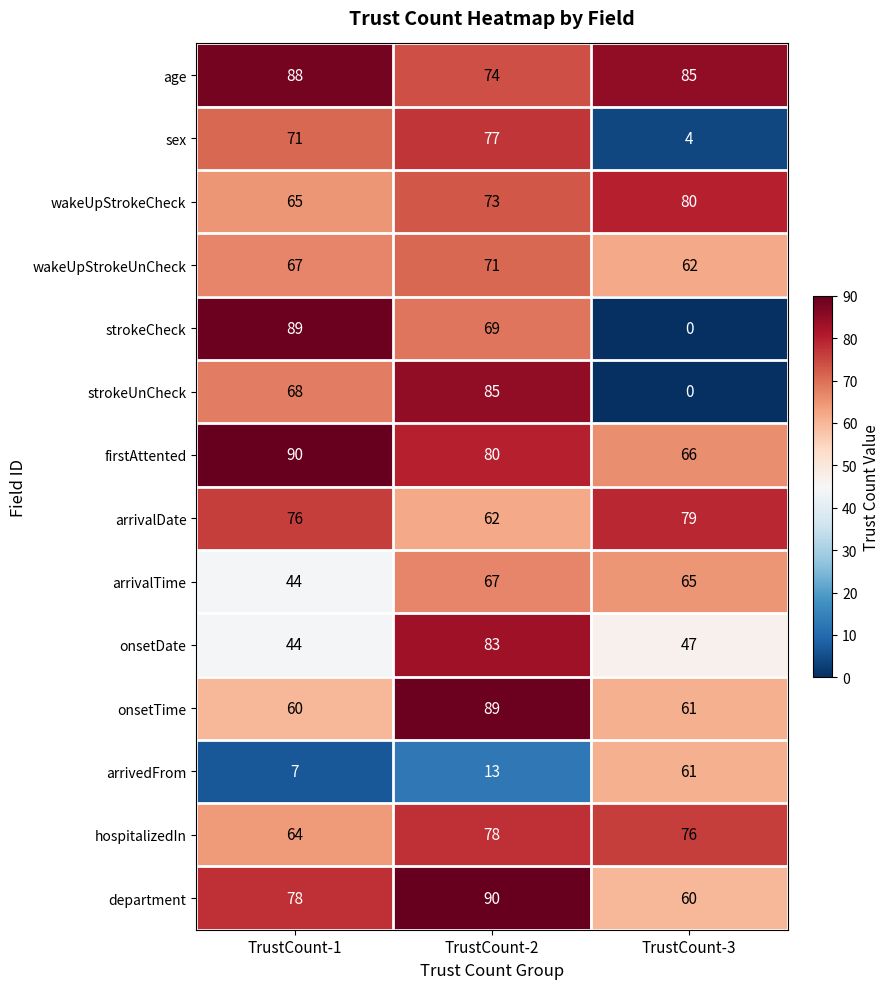

Rank the categories by firstAttented value from highest to lowest.

TrustCount-1, TrustCount-2, TrustCount-3